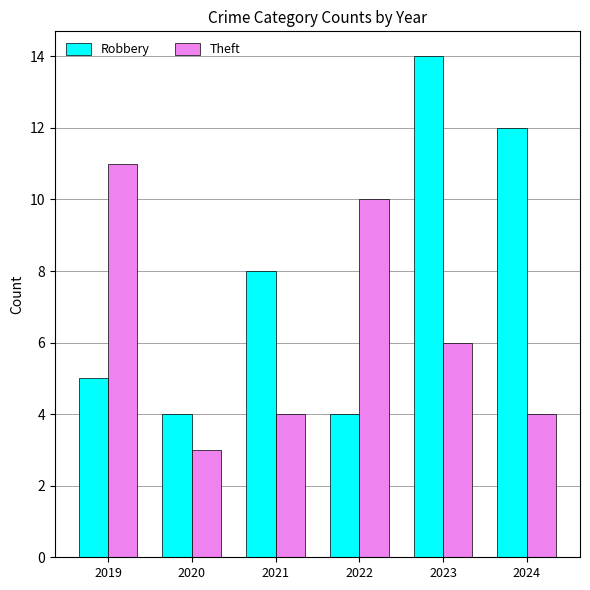

Is it true that Theft equals 6 at 2023?

True